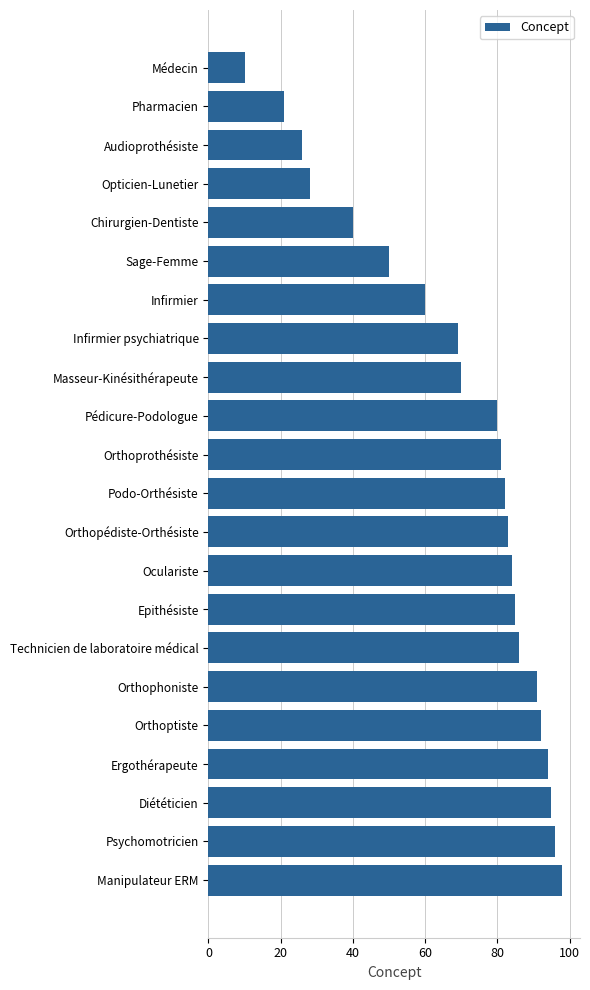

What is the difference between the maximum and minimum values?

88